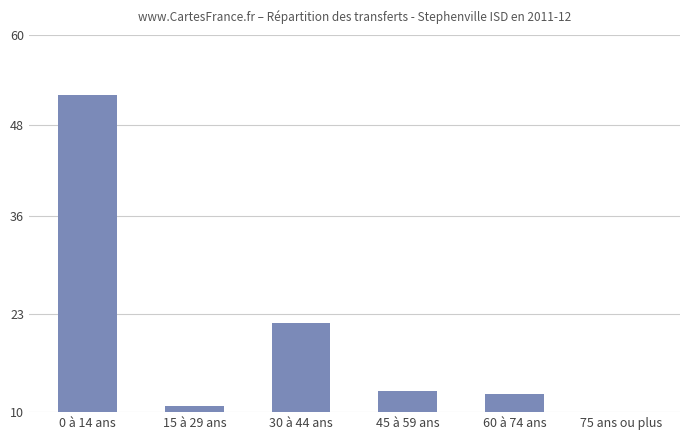

What is the value of the 6th bar from the left?

10.0